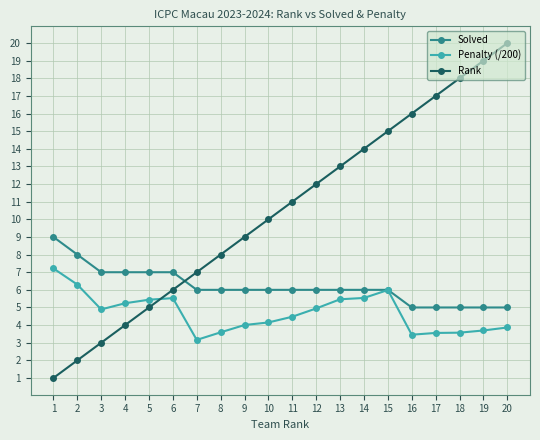

Rank the series at 19 from highest to lowest value.

Rank, Solved, Penalty (/200)